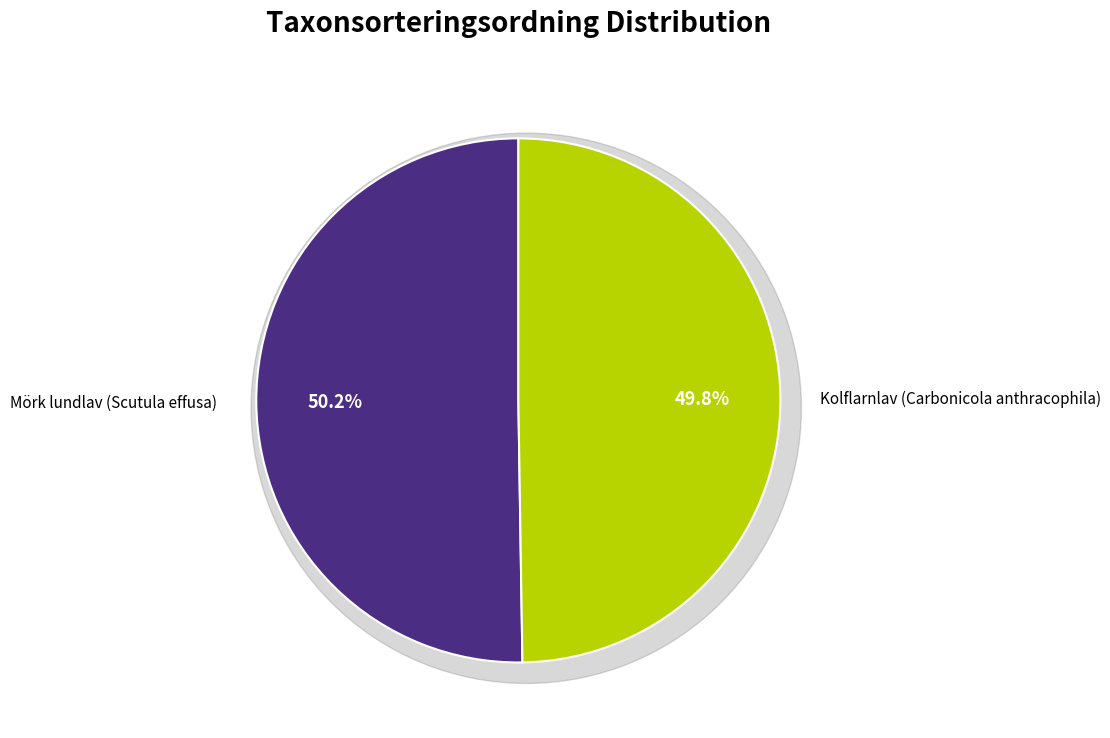

Which slice is the largest?

Mörk lundlav (Scutula effusa)